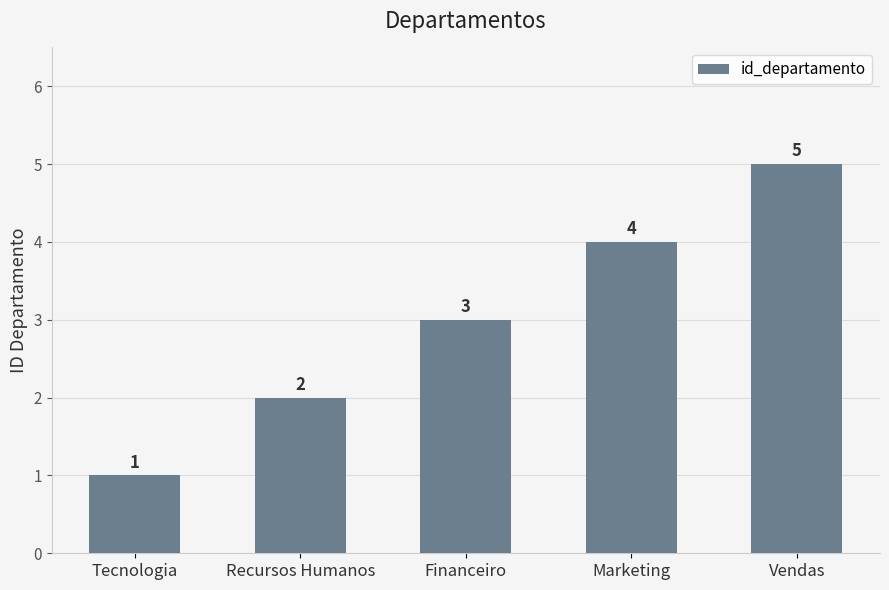

Does the chart contain stacked bars?

No